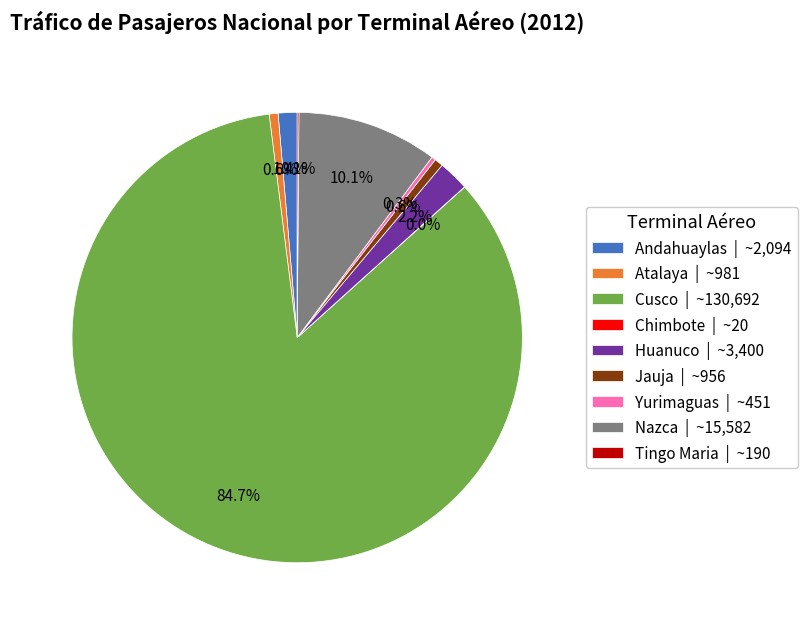

Does Cusco | ~130,692 account for over 50% of the chart?

Yes